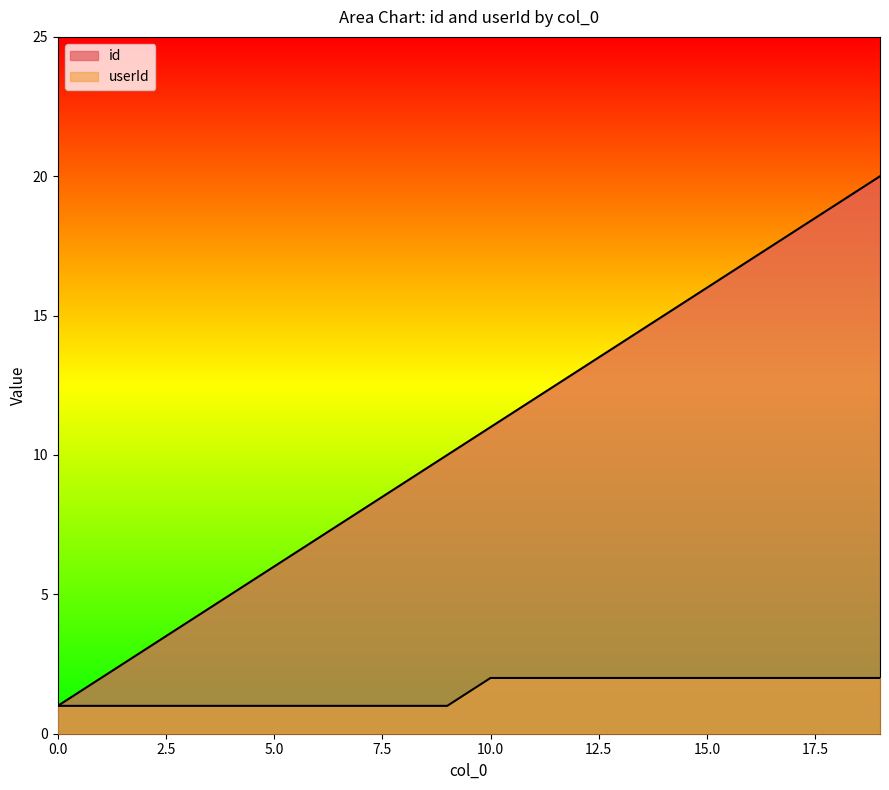

What value does the id series have at 11?

12